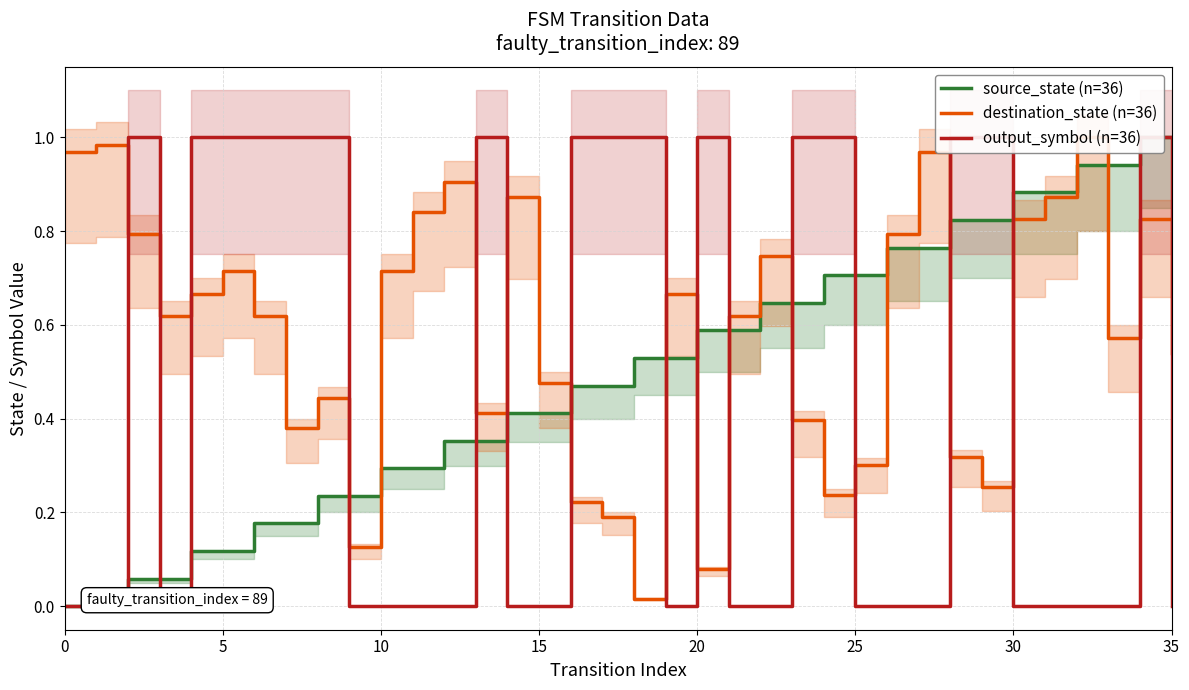

How many lines are shown in the chart?

3